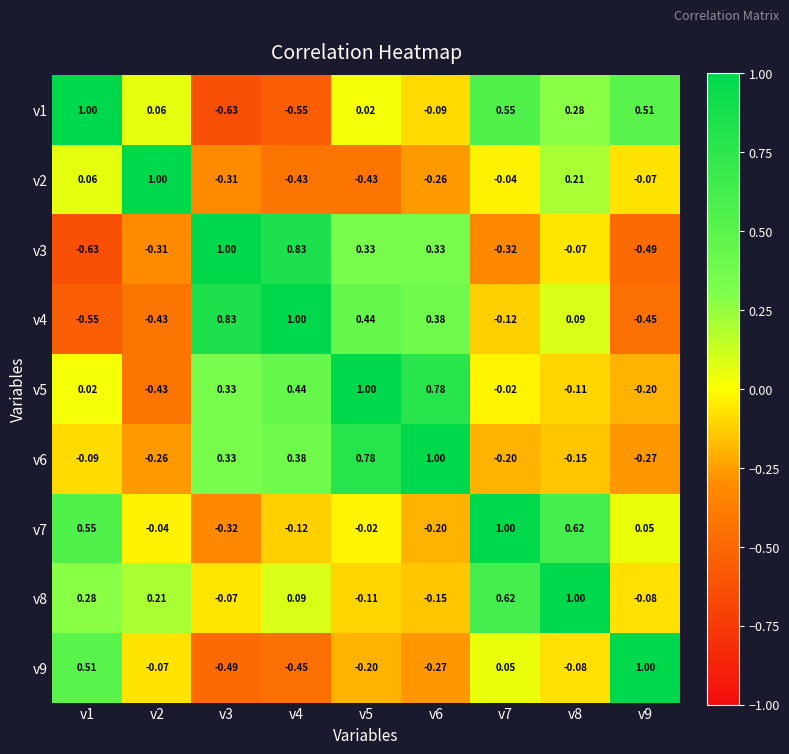

Is the value of v9 at v9 greater than the value of v1 at v5?

Yes